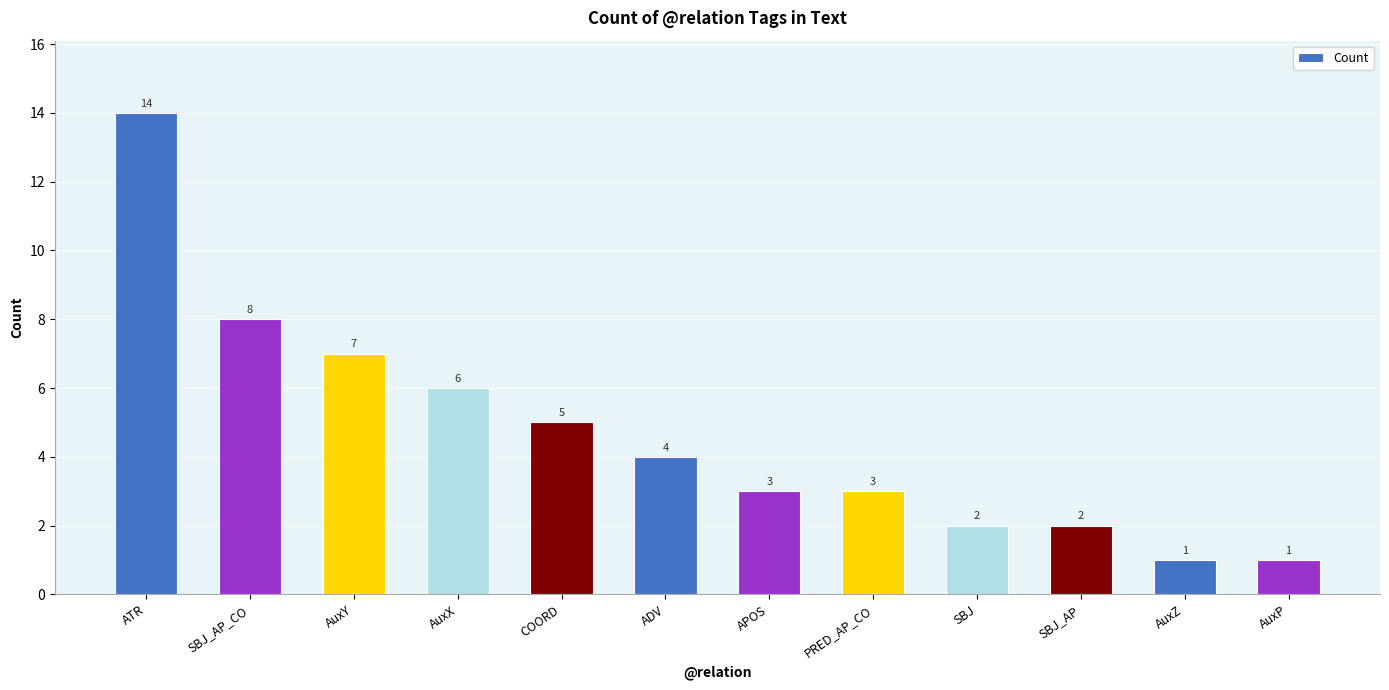

What is the change in value from SBJ_AP_CO to AuxZ?

-7